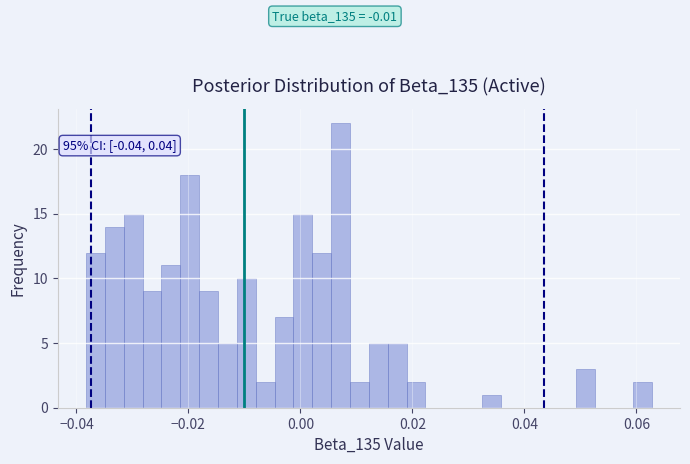

Around what value on the x-axis is the tallest bar? Give the approximate position of its centre, as read against the axis.

0.008